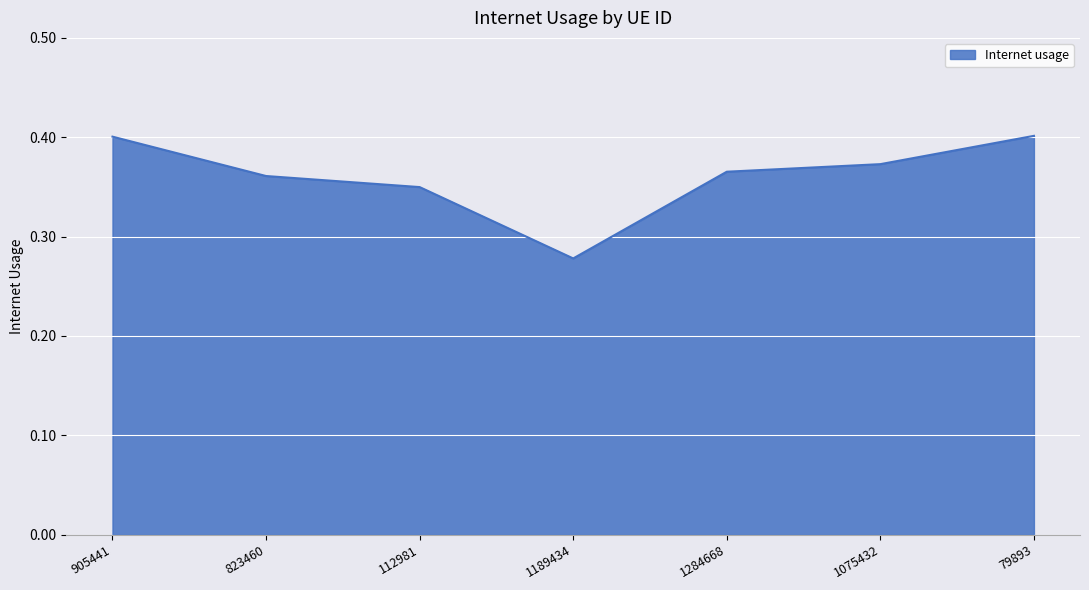

True or false: the data shows 0.4 at 79893.

True